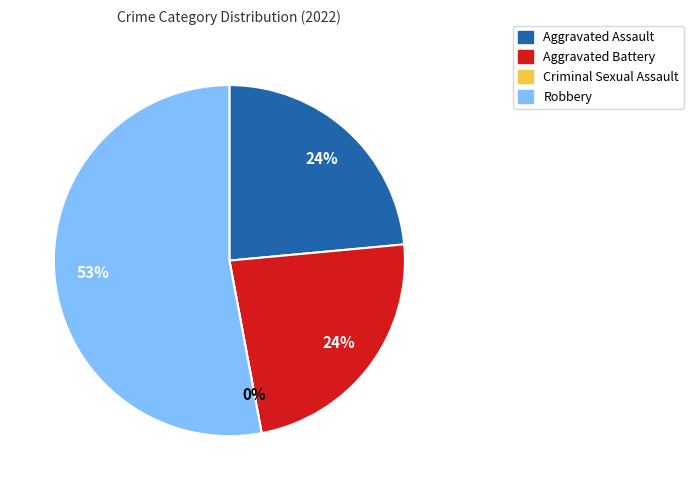

To the nearest percent, what is the average slice percentage?

25%